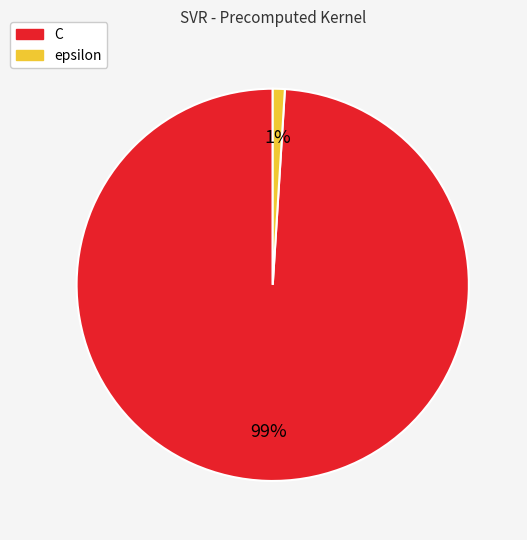

To the nearest percent, what portion does epsilon represent?

1%